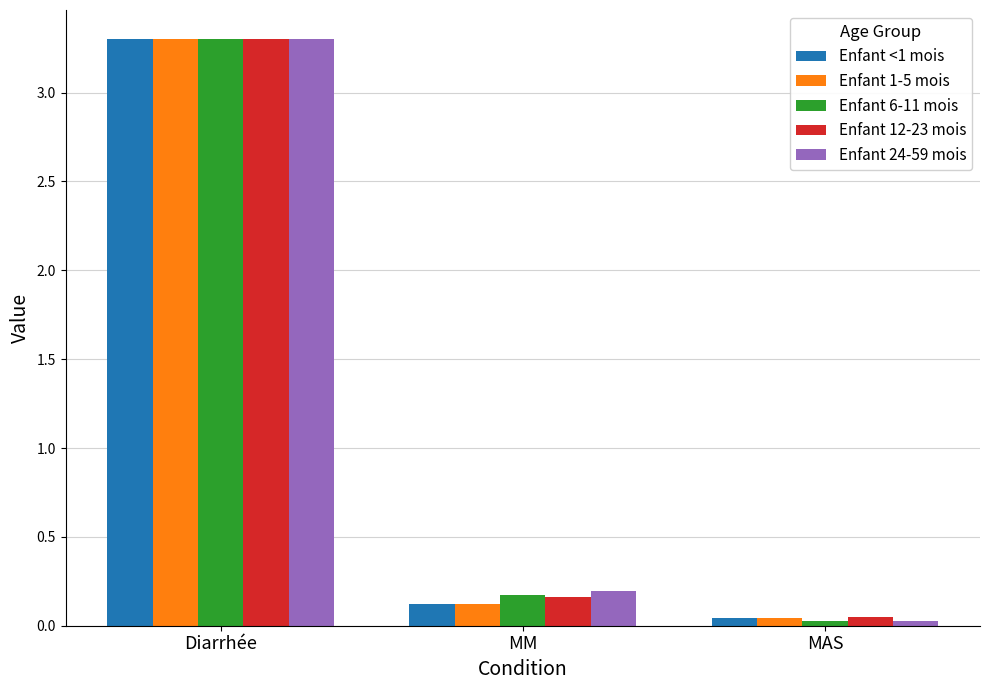

Which category has the lowest value in the Enfant <1 mois series?

MAS